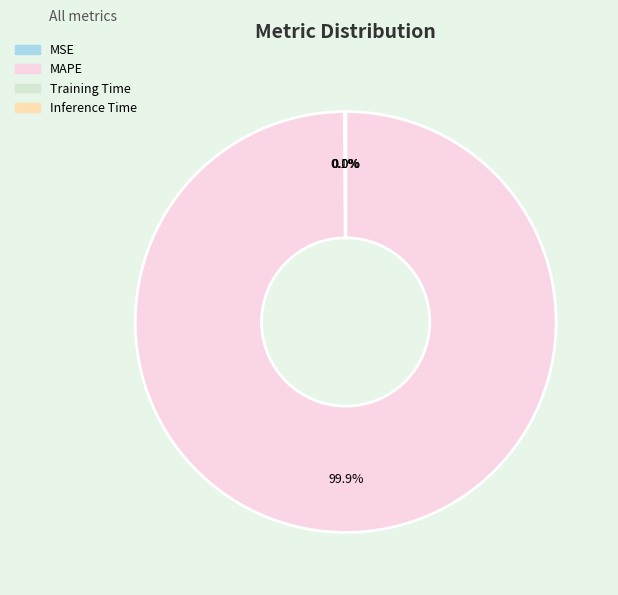

Does MAPE represent more than half of the total?

Yes